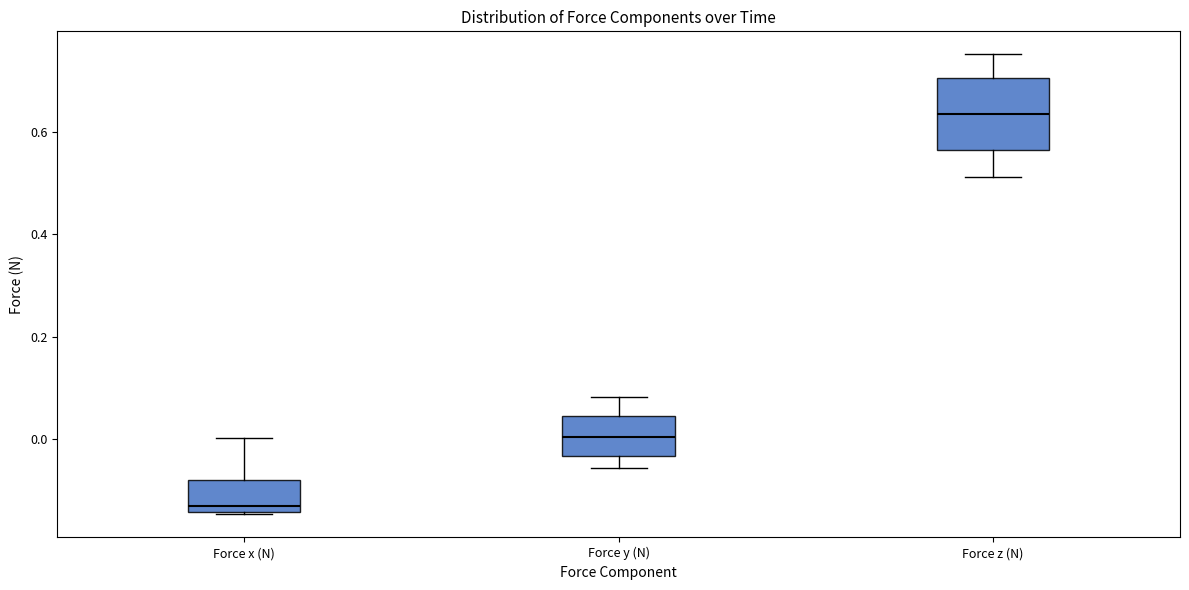

Reading left to right, read every box against the y-axis: the position of its median line, the range the box covers, and the ends of its whiskers. The values are not printed on the chart, so give them approximately, as read against the axis.

Force x (N): median -0.14 (just above the box's lower edge), box -0.14 to -0.08, whiskers -0.14 to 0.00
Force y (N): median 0.00, box -0.04 to 0.04, whiskers -0.06 to 0.08
Force z (N): median 0.64, box 0.56 to 0.70, whiskers 0.52 to 0.76